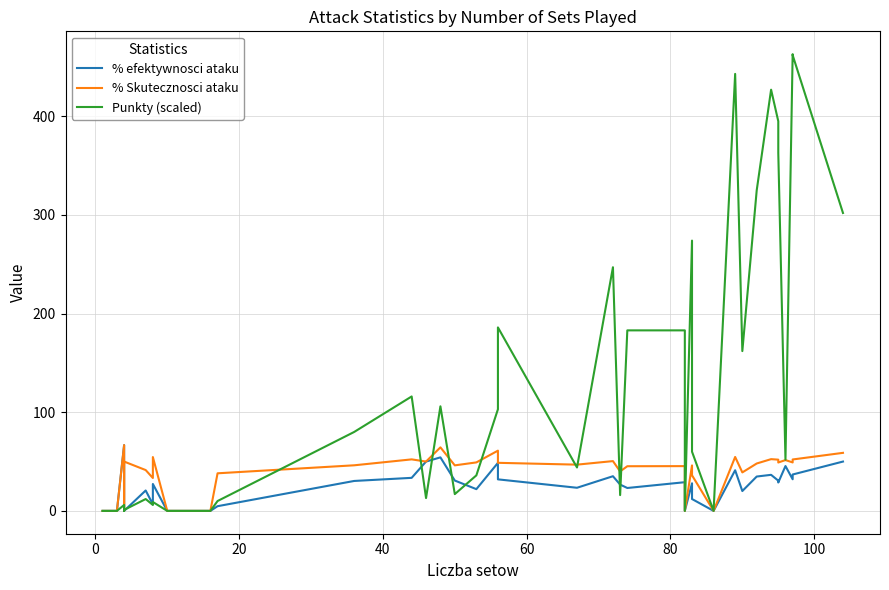

How many lines are shown in the chart?

3